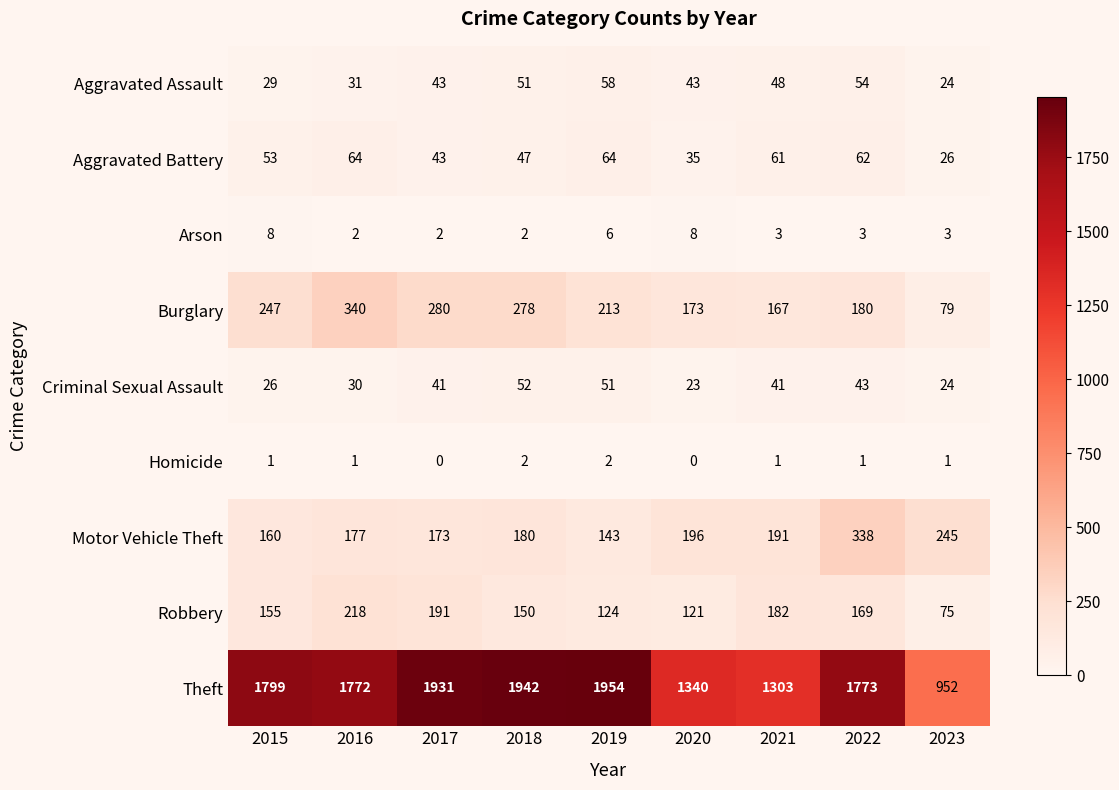

Rank the series by their maximum value, from lowest to highest.

Homicide, Arson, Criminal Sexual Assault, Aggravated Assault, Aggravated Battery, Robbery, Motor Vehicle Theft, Burglary, Theft